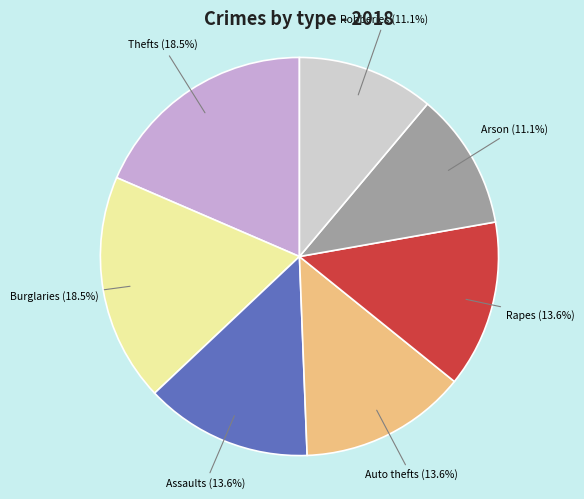

What portion of the pie excludes Assaults?

86.4%